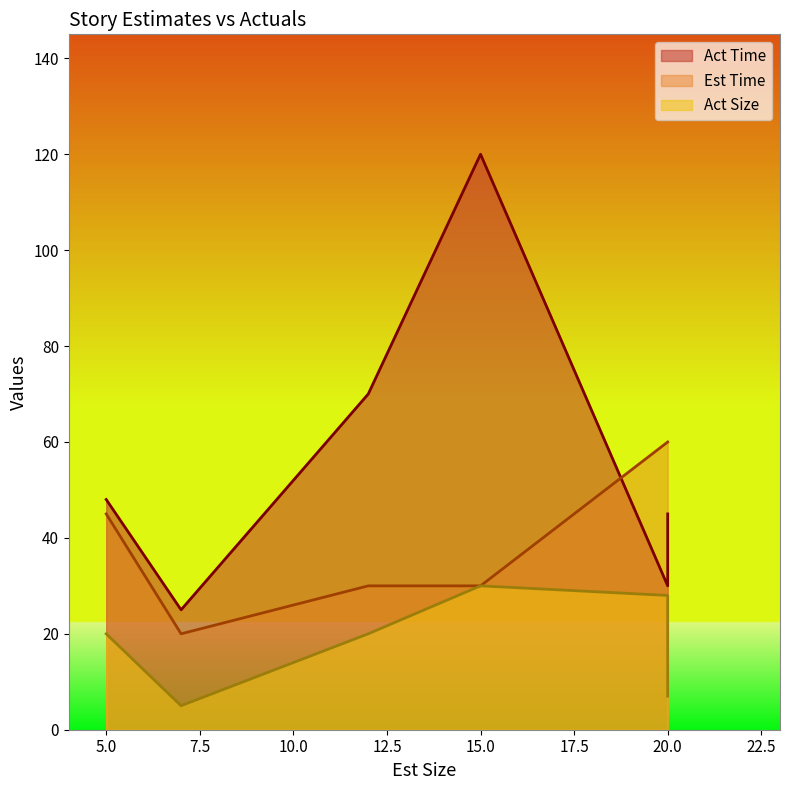

At how many categories does at least one series exceed 69?

2